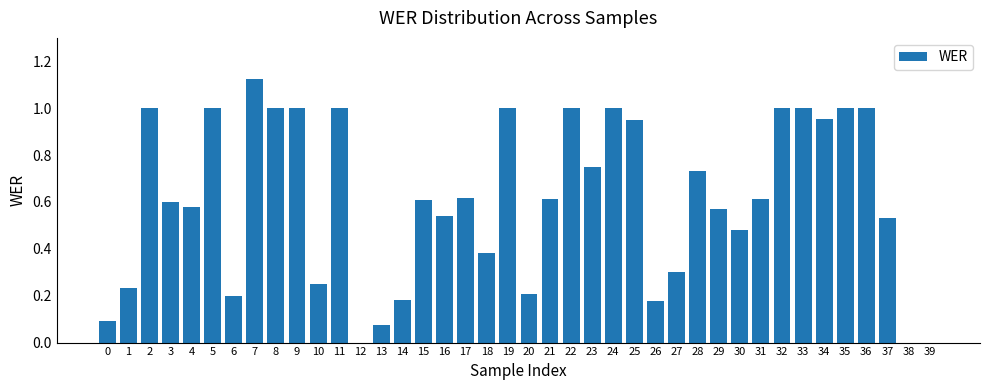

Between 32 and 7, which is larger?

7